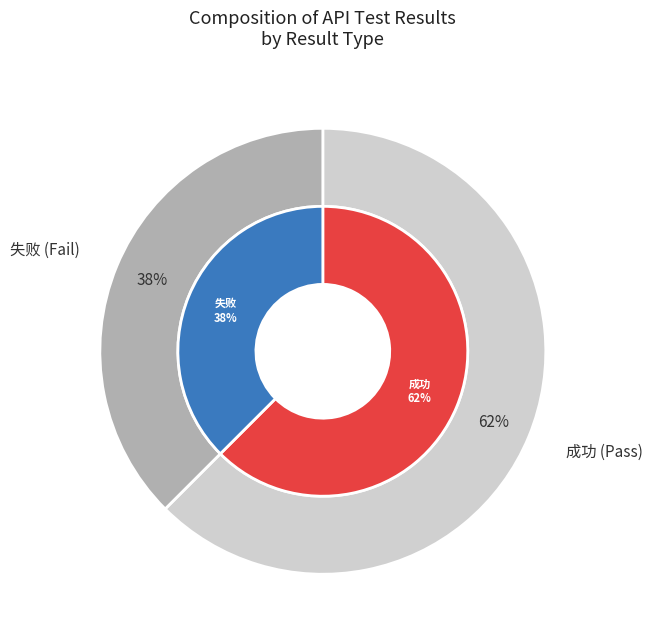

To the nearest percent, what portion does 成功 represent?

62%